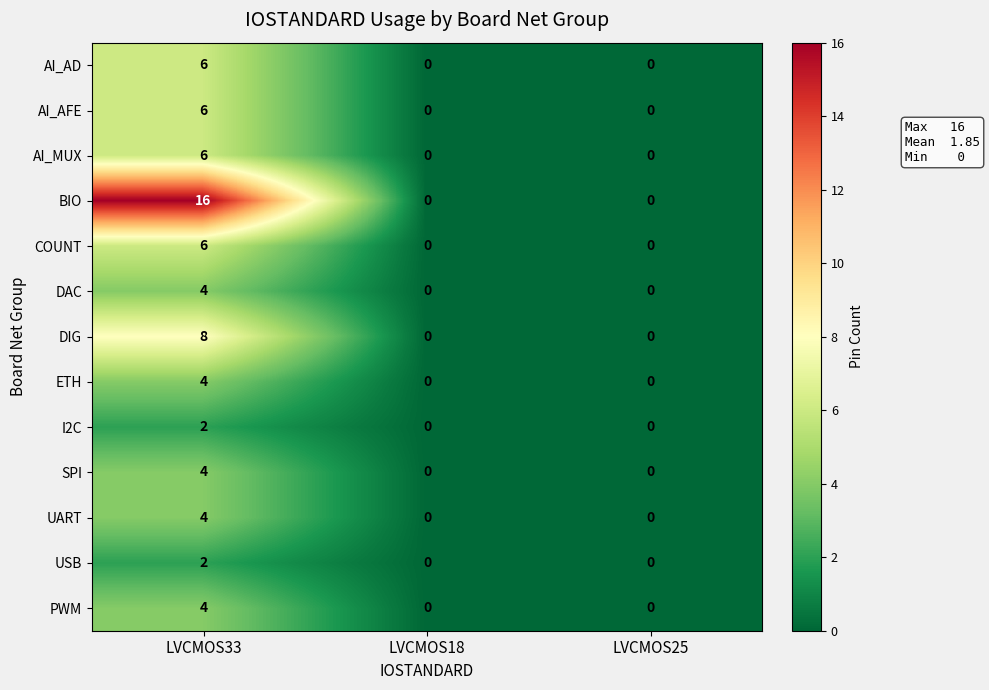

At which category is the sum across all series the highest?

LVCMOS33